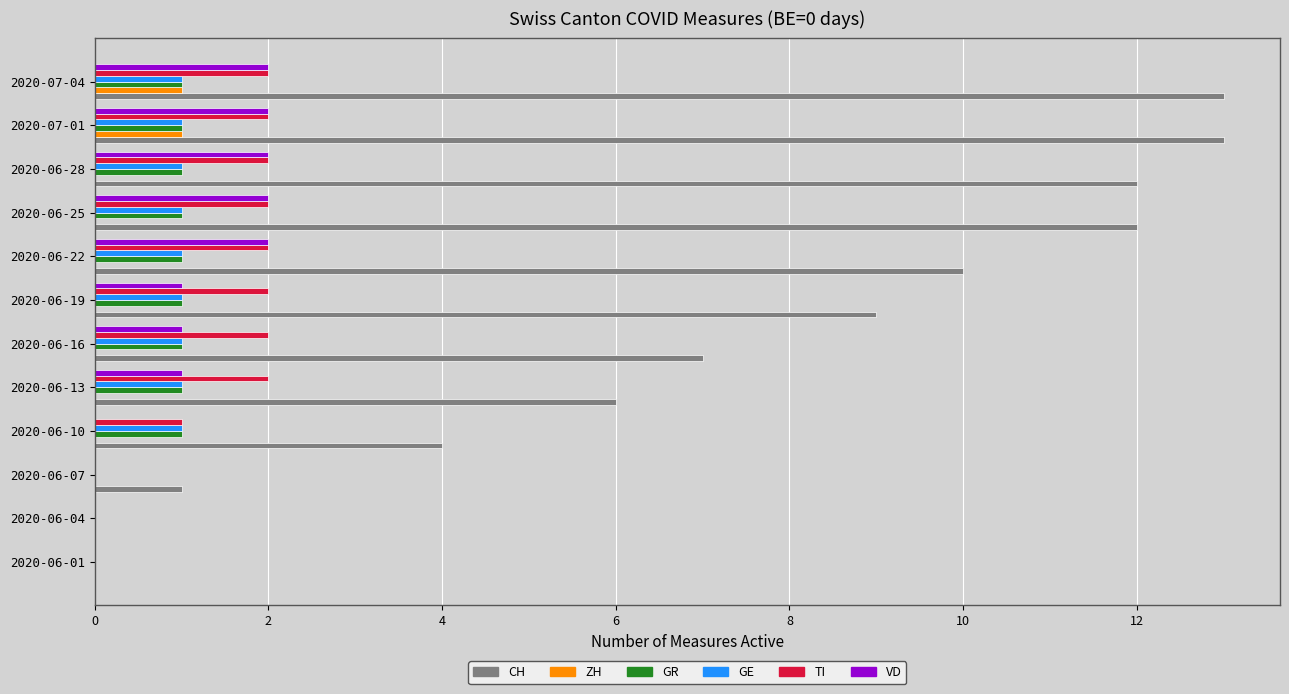

Which series has the largest total across all categories?

CH